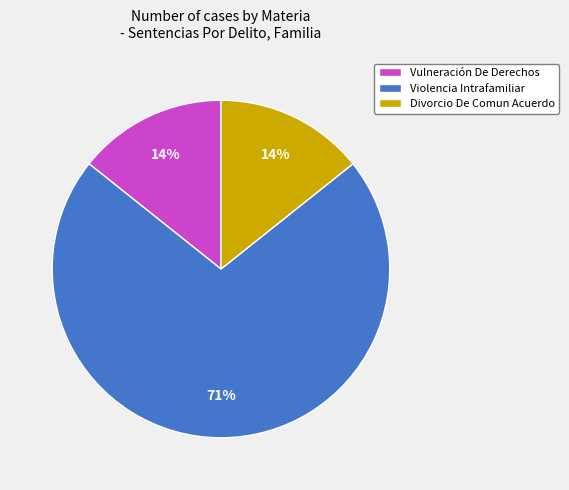

Is it true that Divorcio De Comun Acuerdo is 1% of the pie?

False